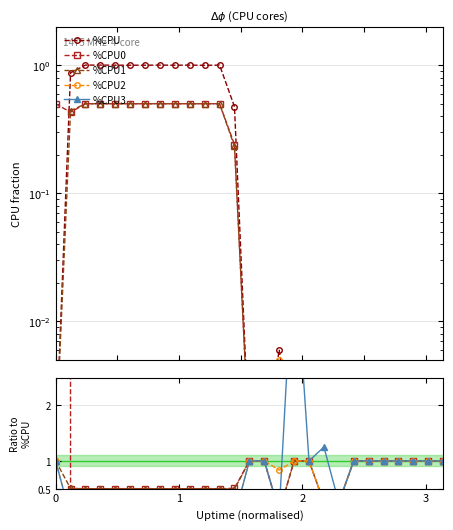

The value of %CPU1 at 7 is 0.7. True or false?

False